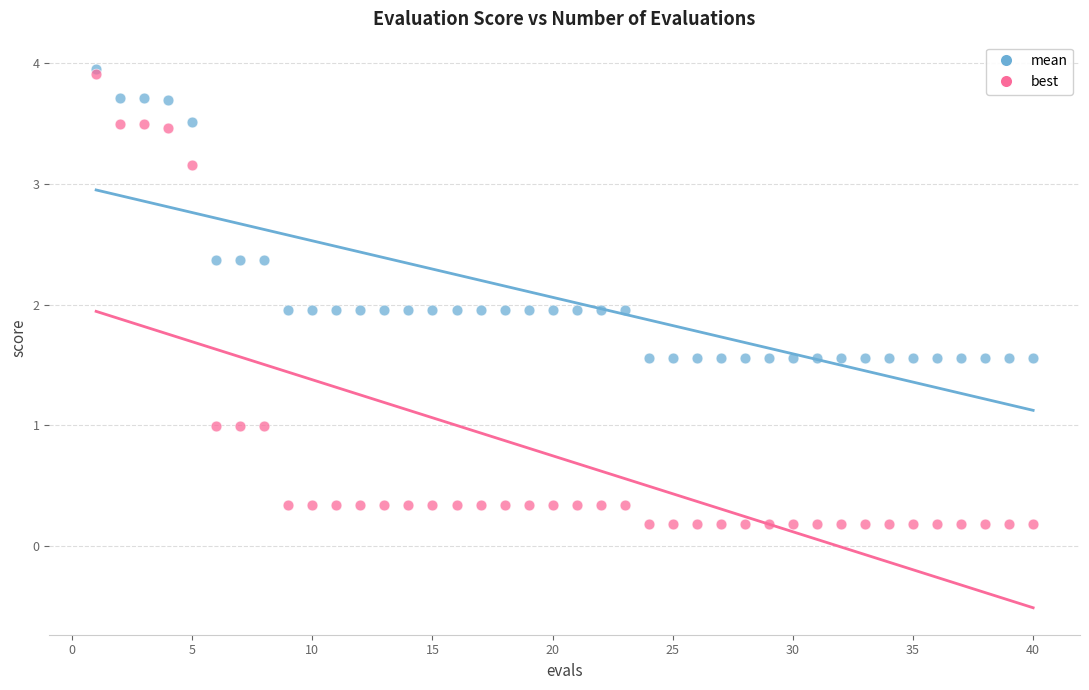

What are all the series names shown in the legend?

mean, best